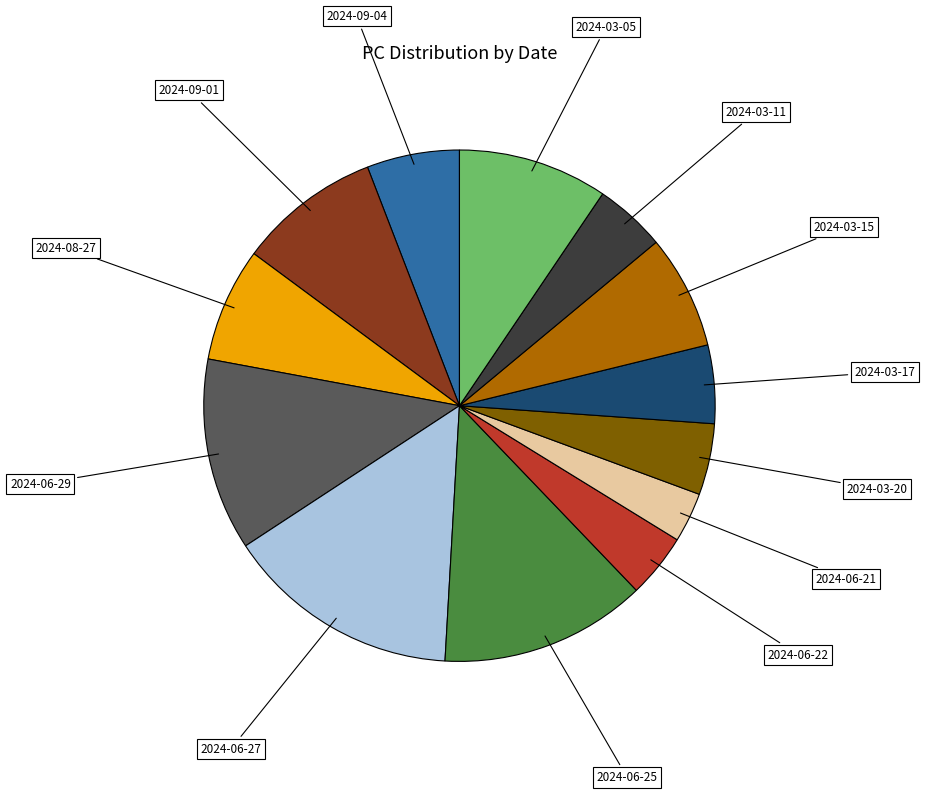

Does any single category account for the majority?

No